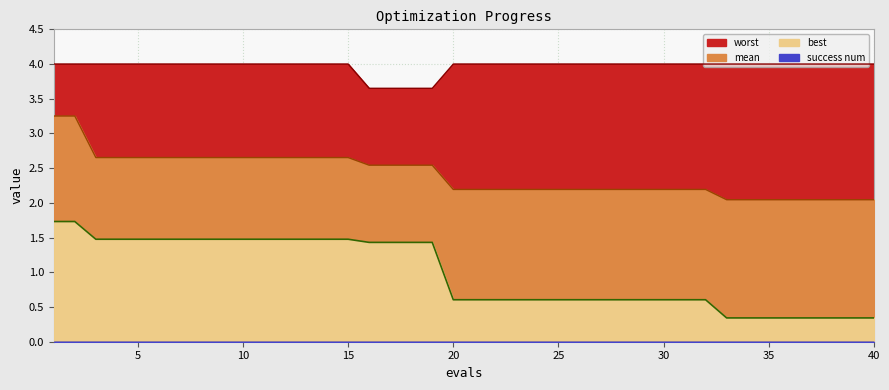

Where is best nearest to the value 1?

20